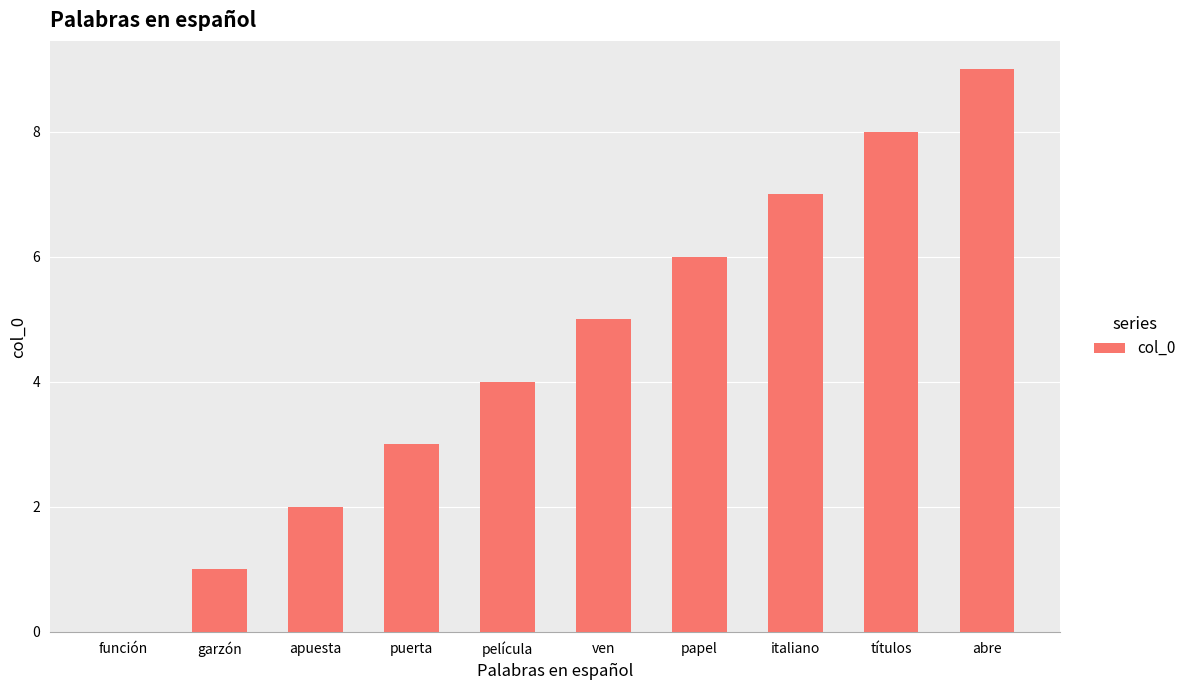

How many series are shown in this chart?

1